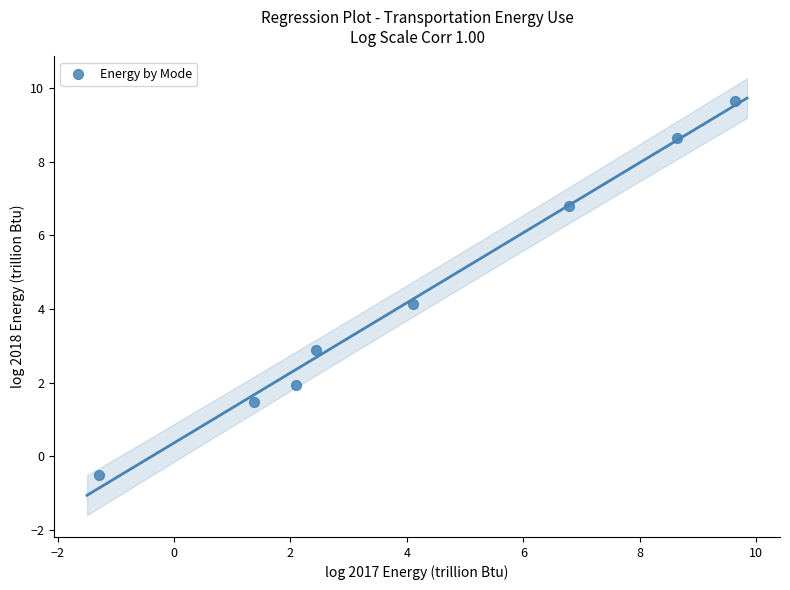

What is the range of Y values (max minus min)?

10.2